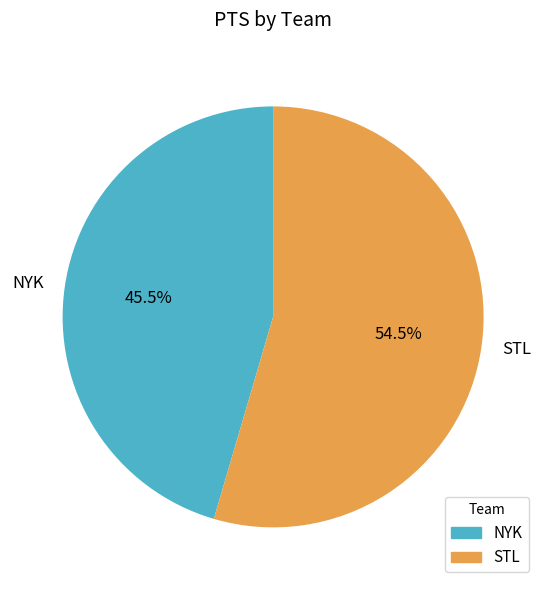

What is the smallest slice in the pie chart?

NYK